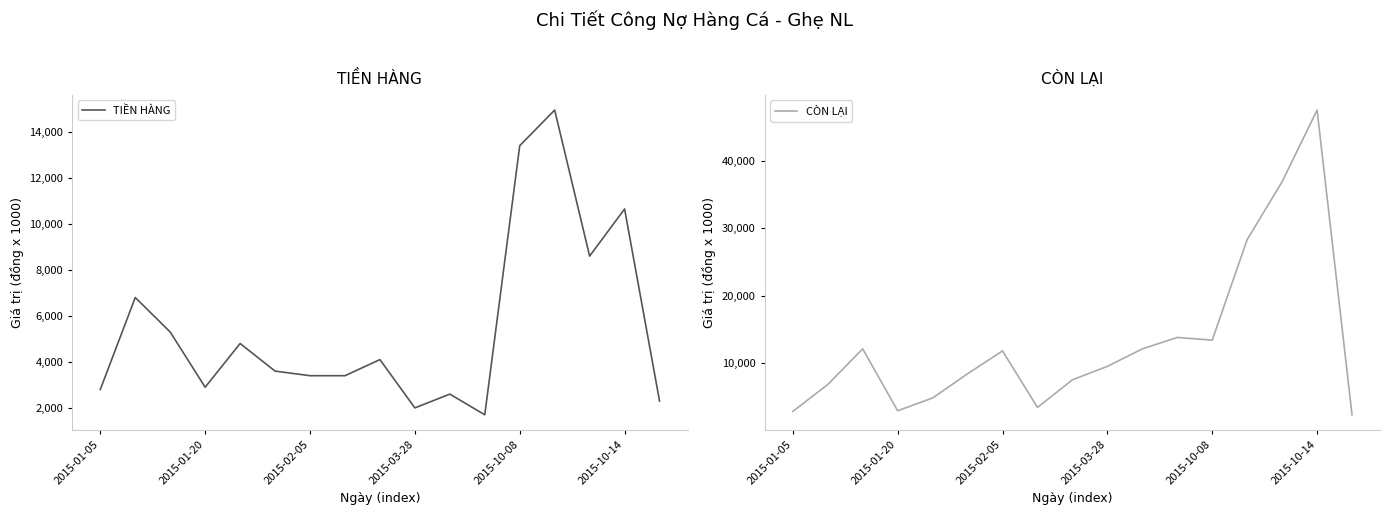

In CÒN LẠI, how many points are lower than both neighbors (excluding endpoints)?

3